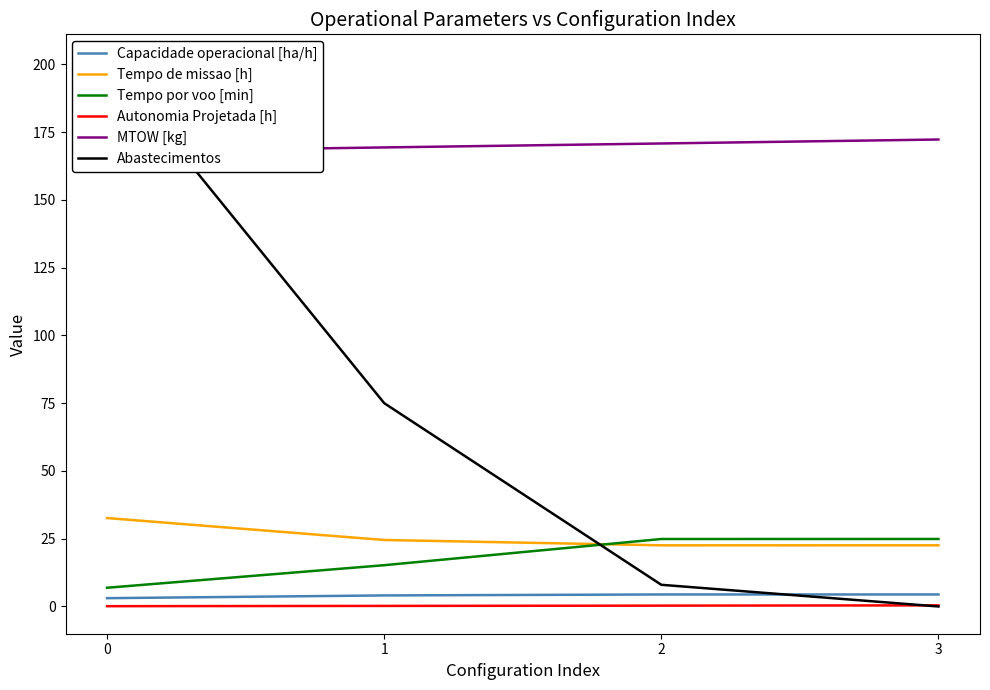

Rank the categories by Autonomia Projetada [h] value from highest to lowest.

3, 2, 1, 0